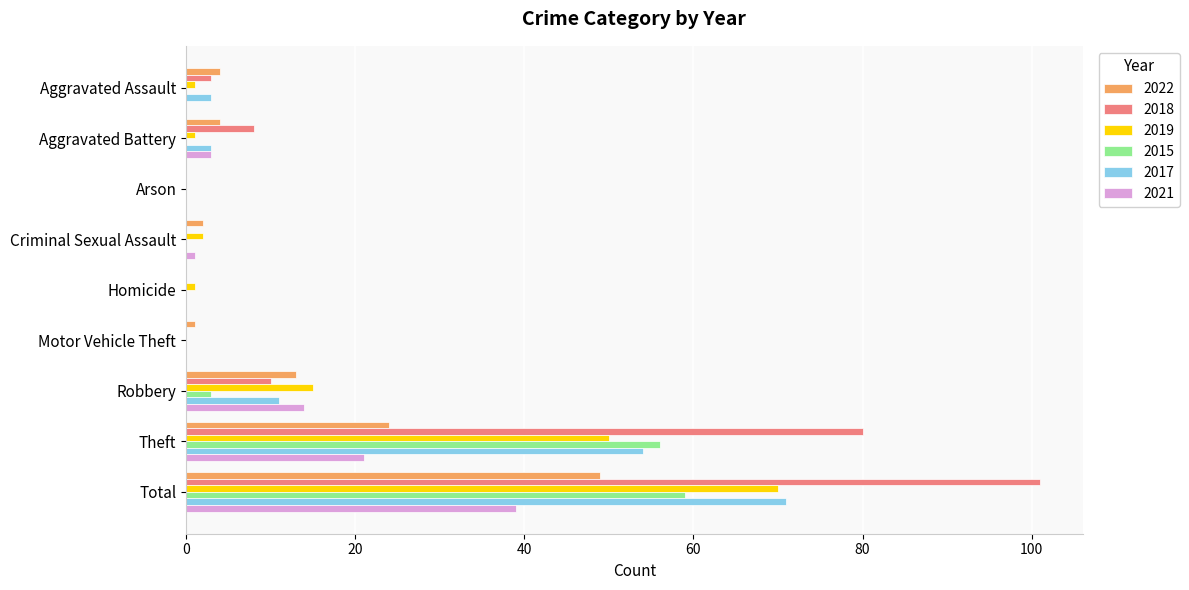

At which category is the sum across all series the highest?

Total